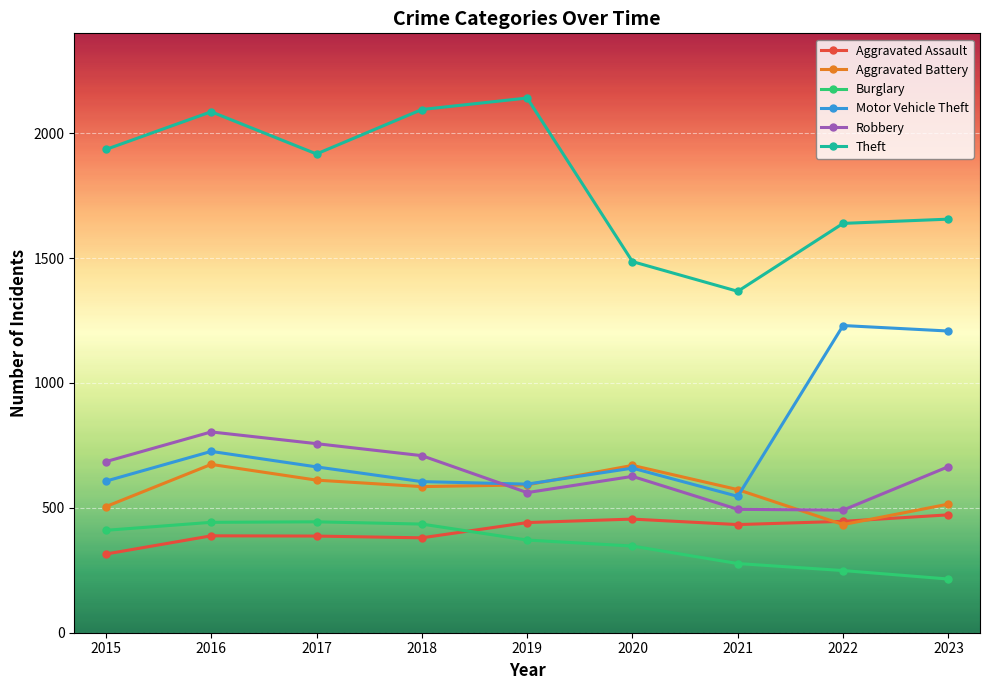

Is this an area chart (filled region under the line)?

No